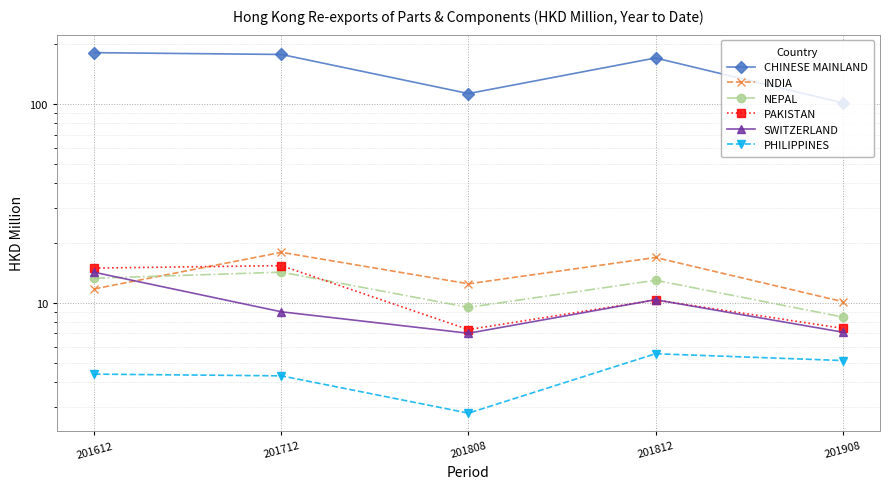

Which series has the largest range (max minus min)?

CHINESE MAINLAND